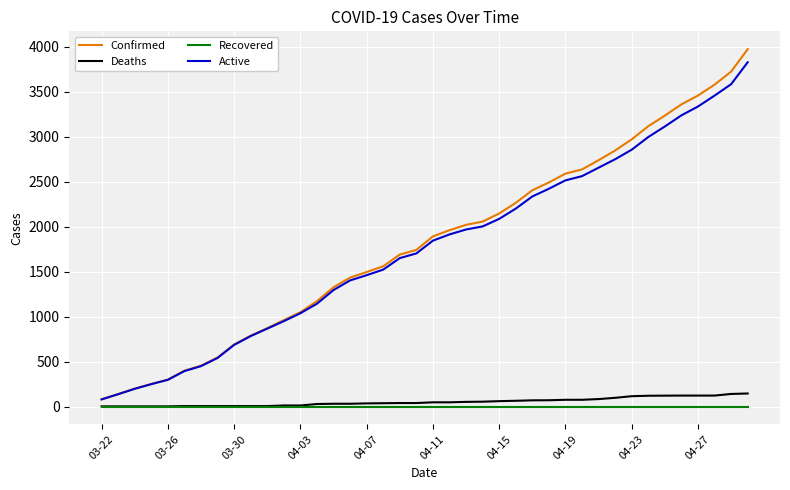

List the series in order of their peak value, lowest first.

Recovered, Deaths, Active, Confirmed